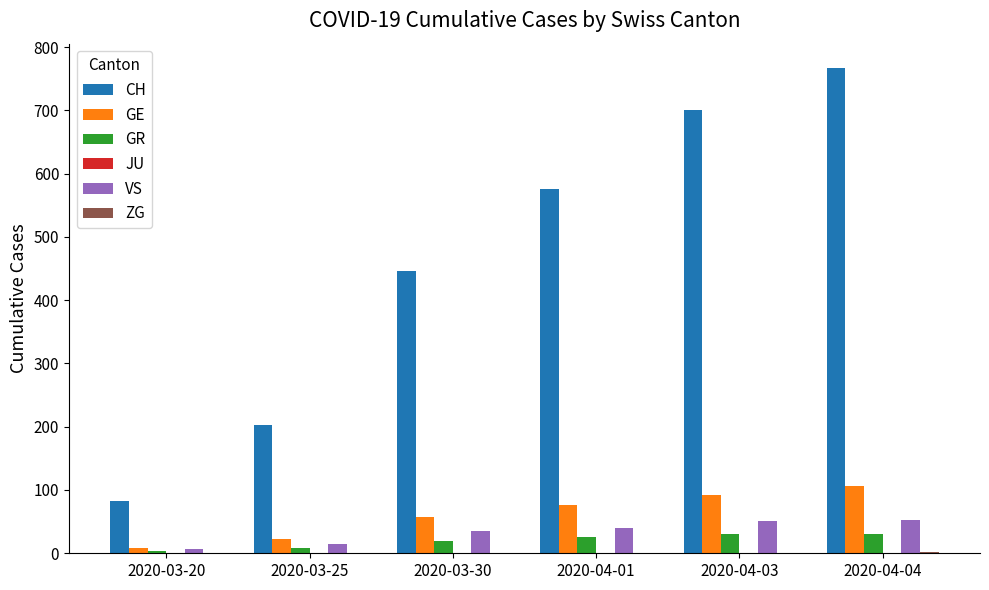

What is the average value of the CH series?

462